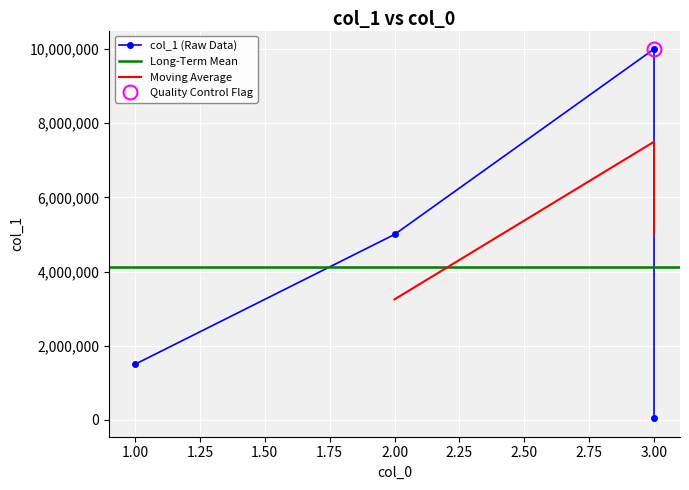

Reading right to left, what are all the values shown in this chart?

3=45000	3=10000000	2=5000000	1=1500000